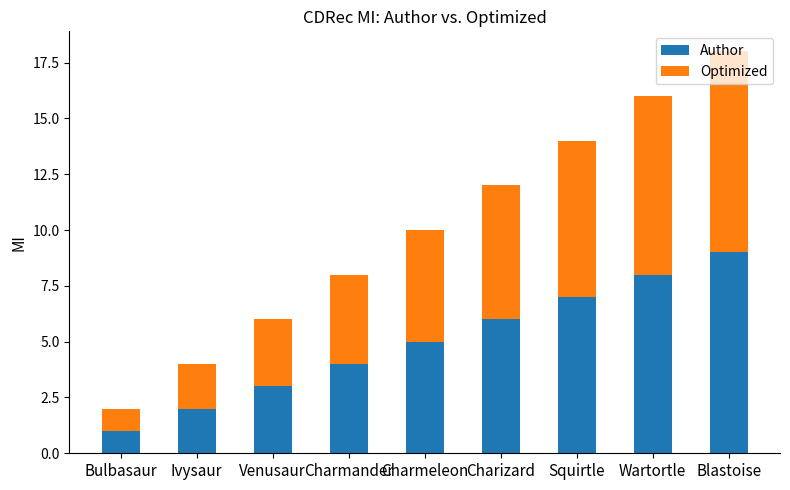

What is the maximum value for Author?

9